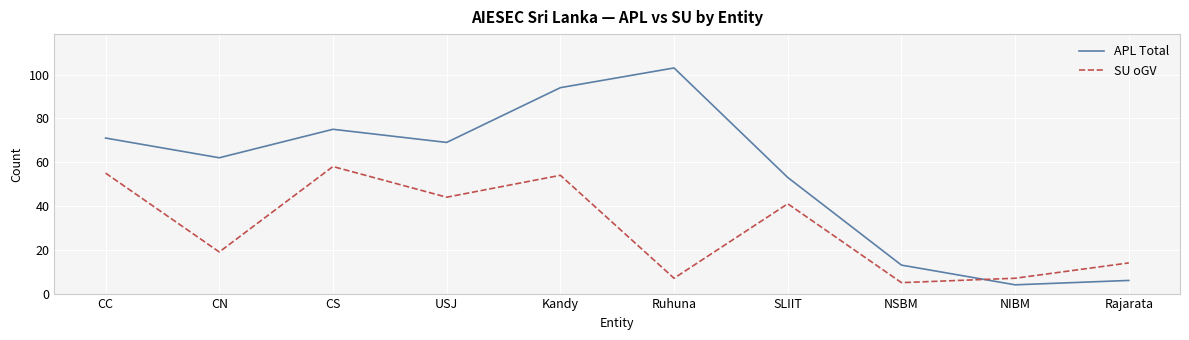

Count the number of data series in this chart.

2